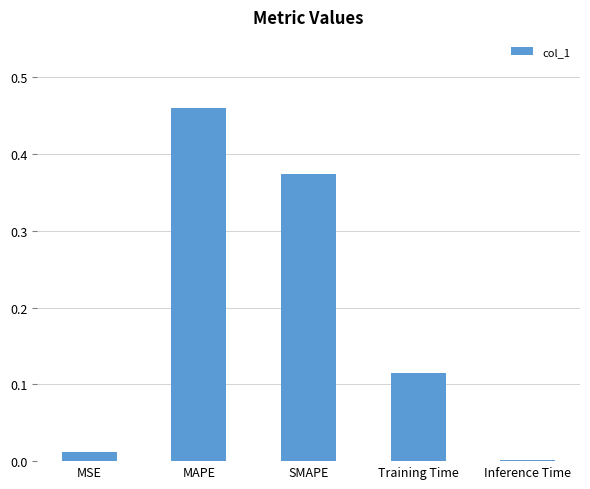

What is the average value?

0.2